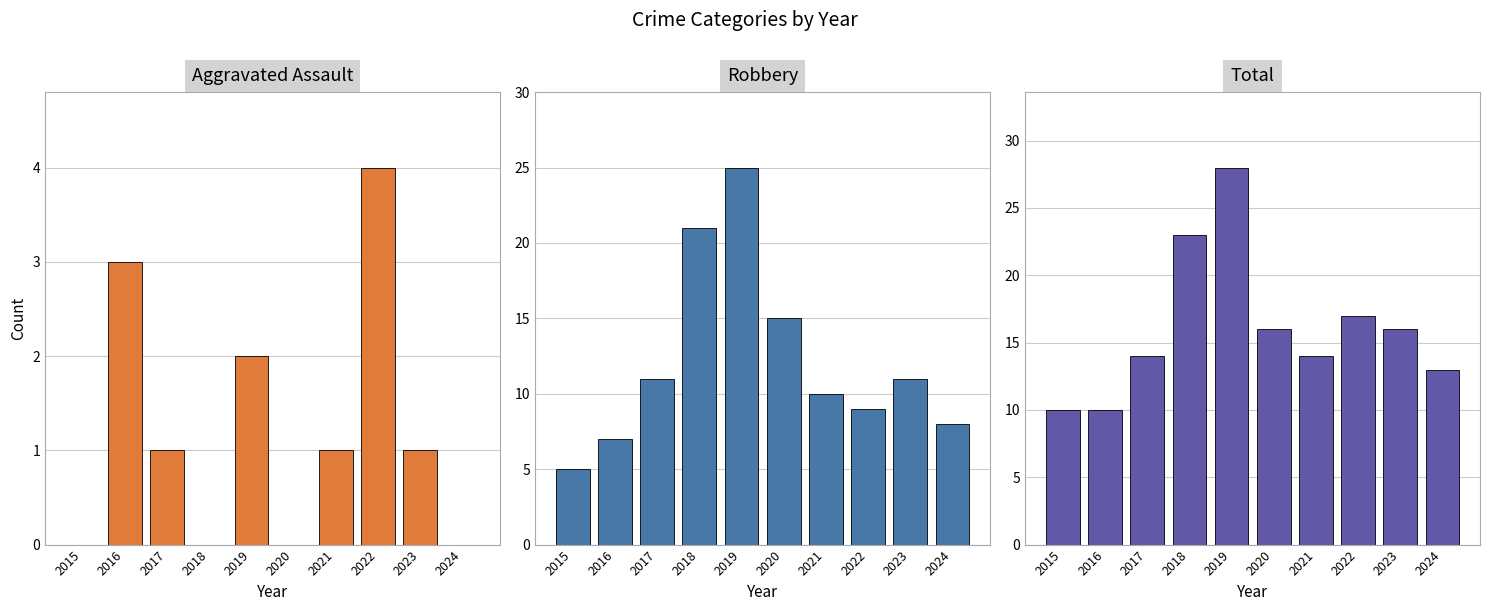

What is the maximum value shown in the chart?

28